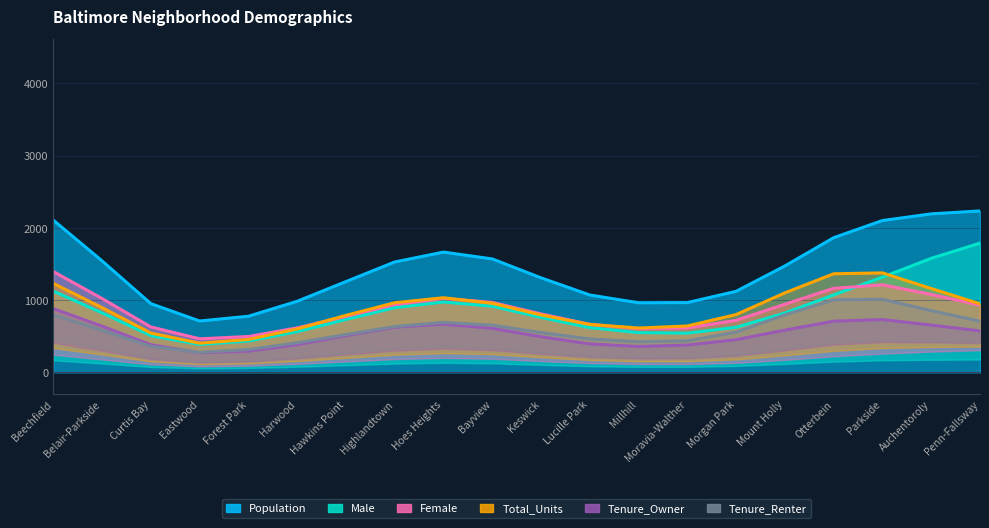

What is the sum of the Total_Units values at Auchentoroly and Millhill?

1719